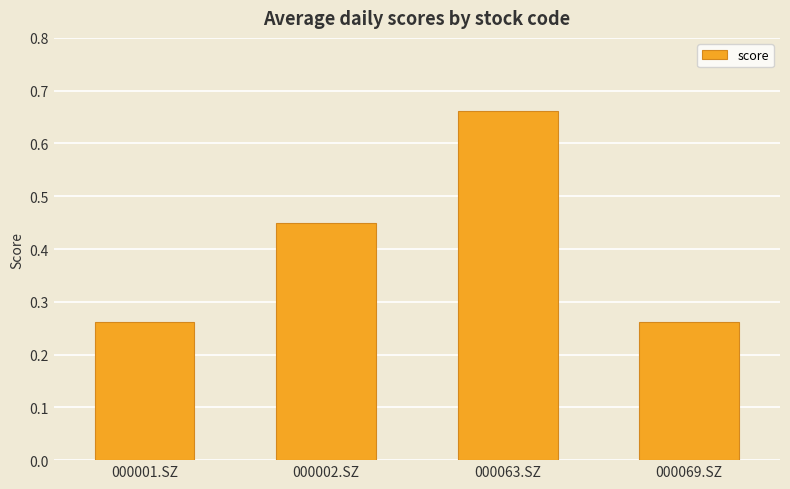

What is the label of the 3rd bar from the left?

000063.SZ